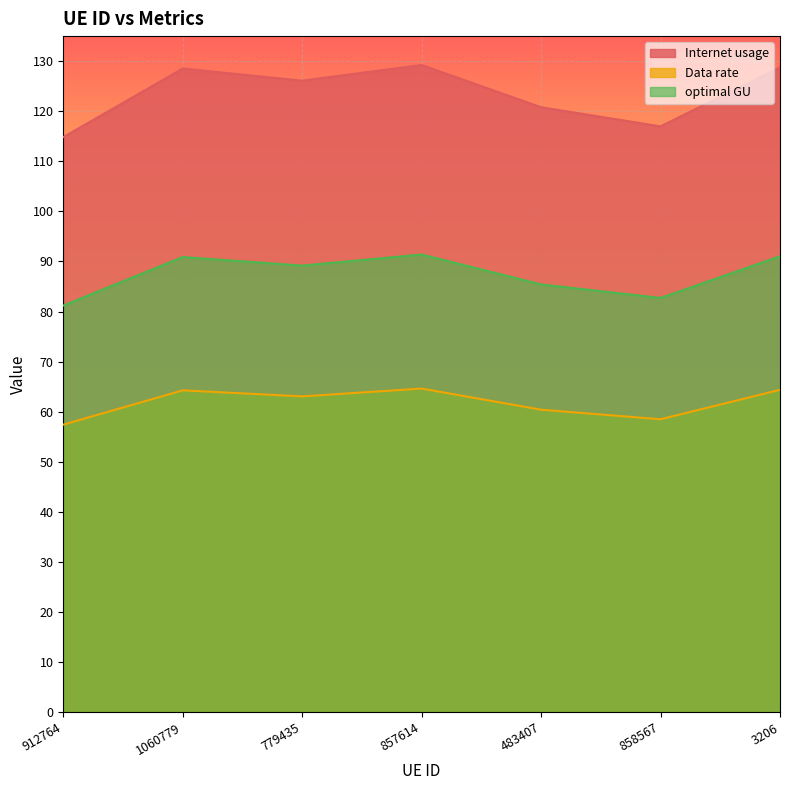

What is the total value across all series at 1060779?

283.7